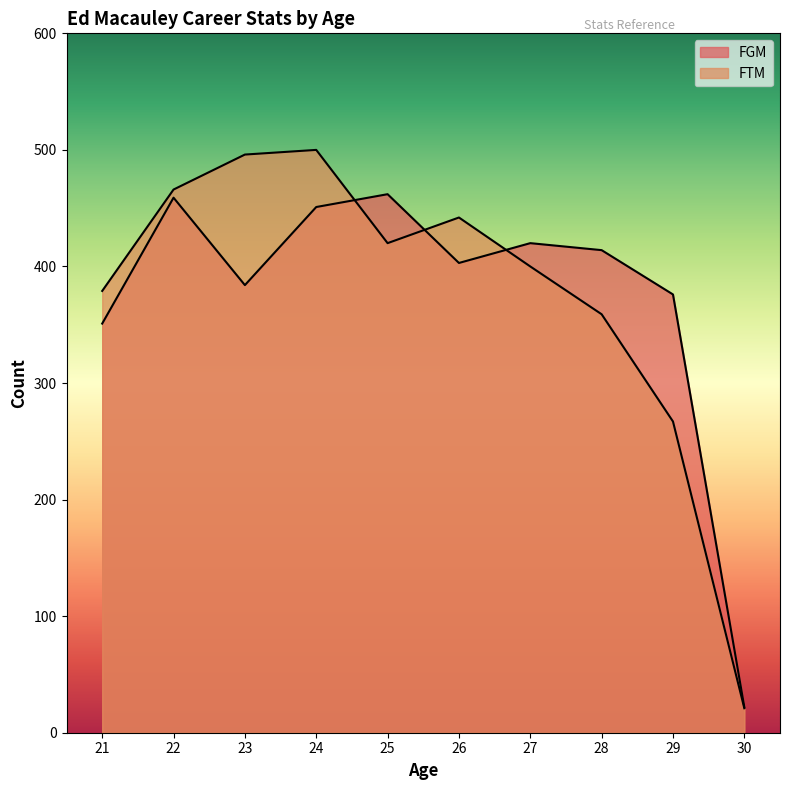

How many interior local valleys does the FTM series have?

1